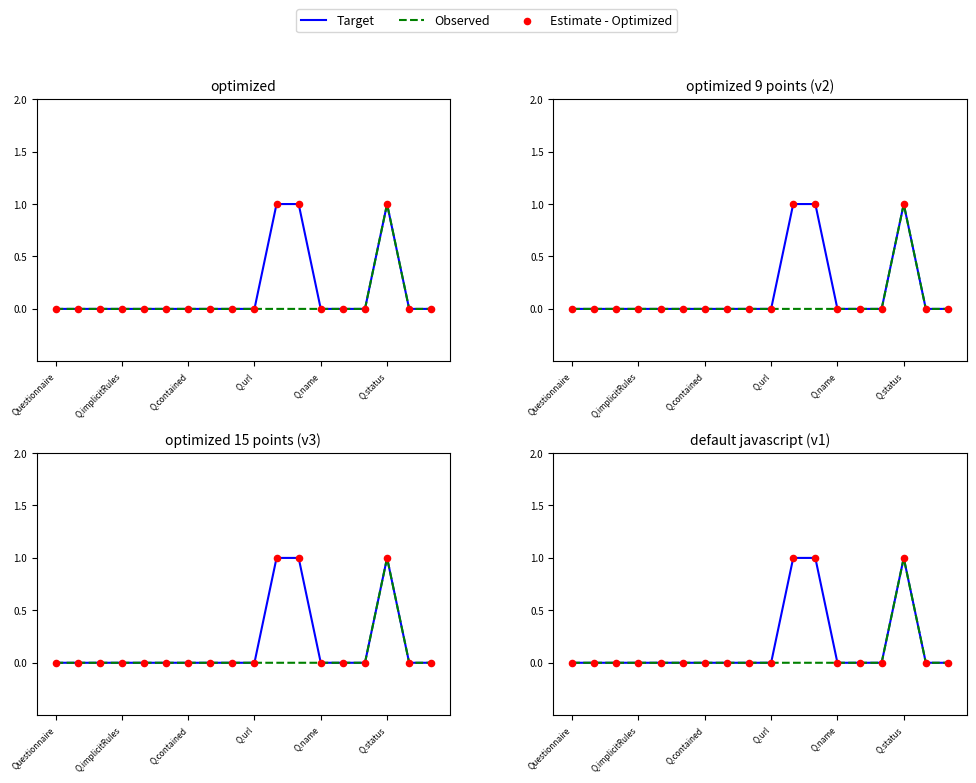

Which series has the largest total across all categories?

Target